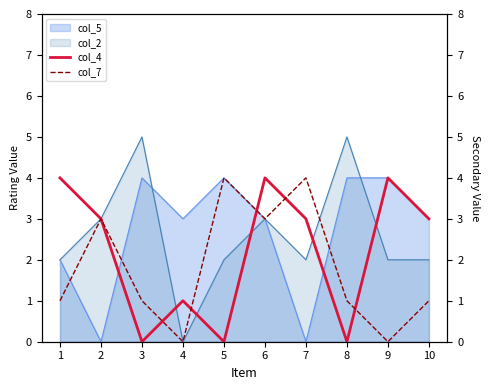

The col_5 series shows 3 at 4. True or false?

True